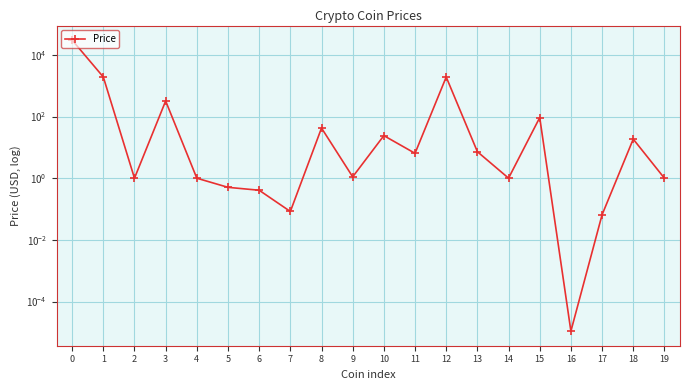

What is the value of the 20th point from the left?

1.0